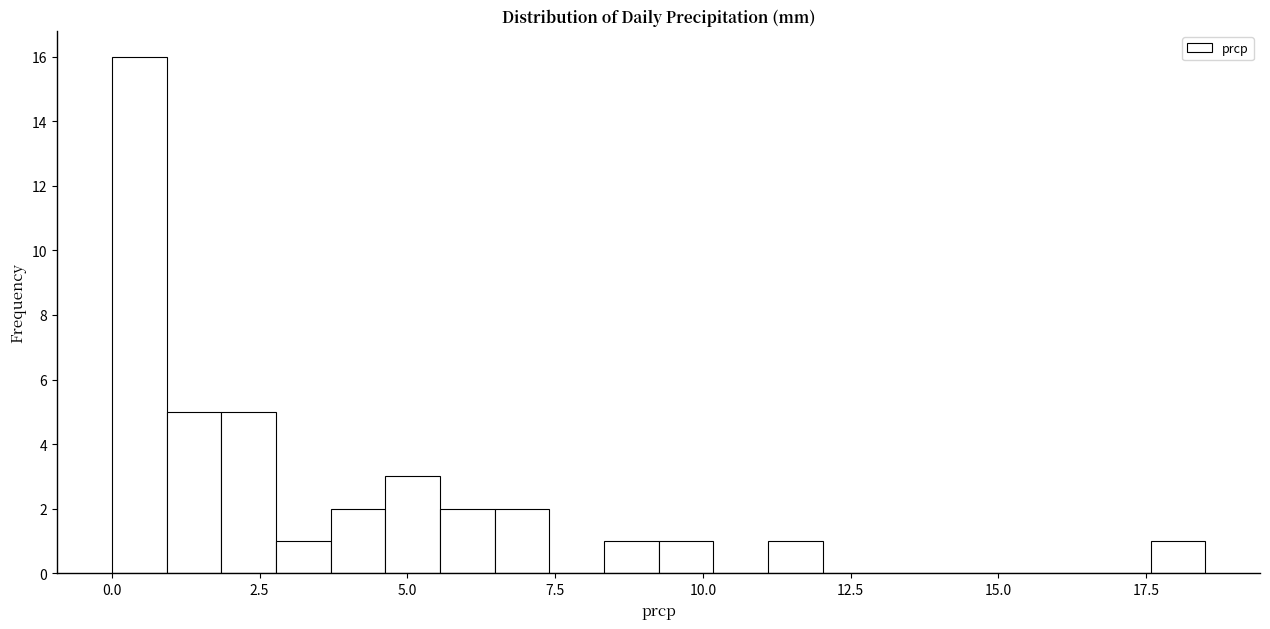

Around what value on the x-axis is the tallest bar? Give the approximate position of its centre, as read against the axis.

0.5